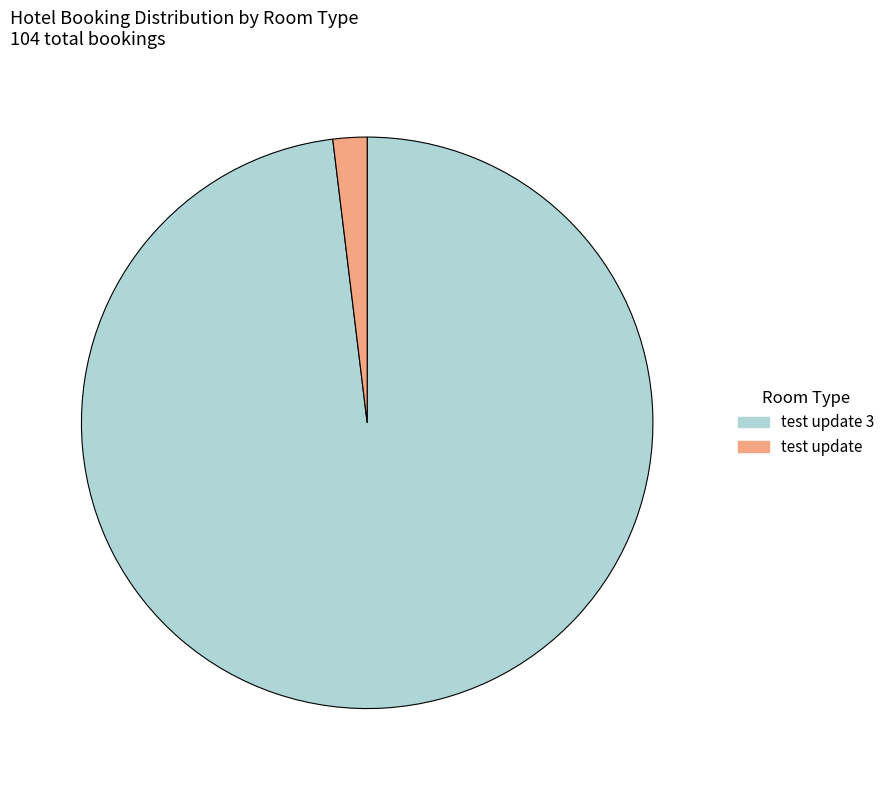

Is there any slice that represents more than half of the pie?

Yes